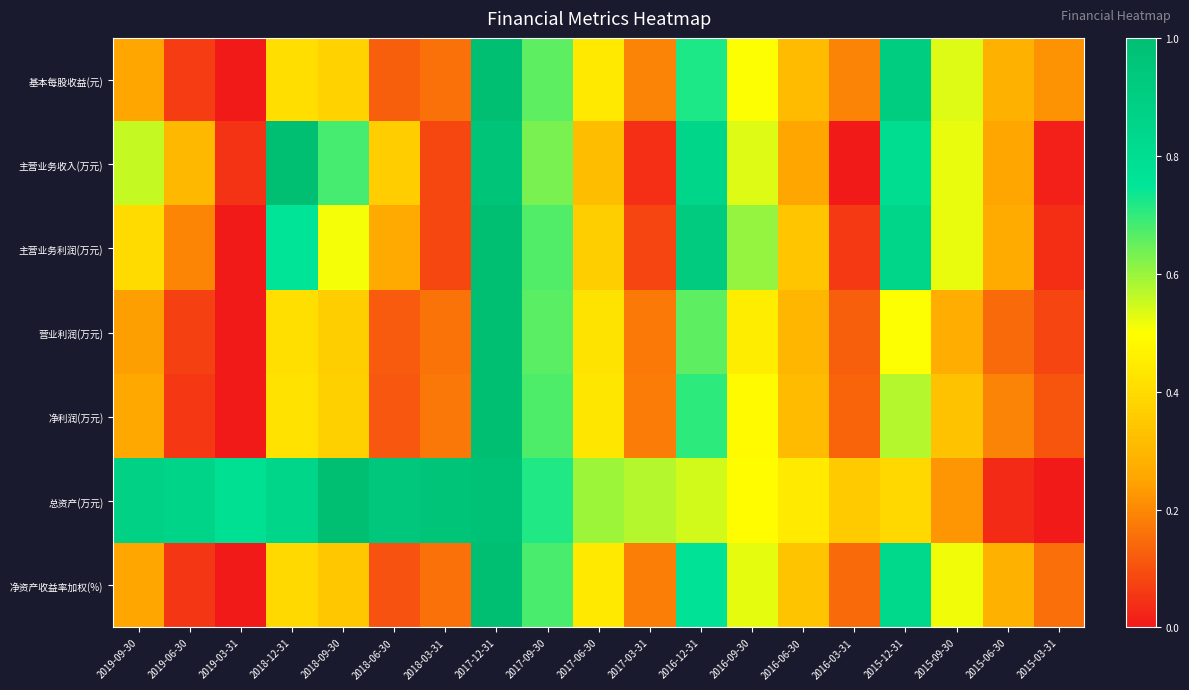

Between 2018-12-31 and 2017-12-31, which is larger?

2017-12-31